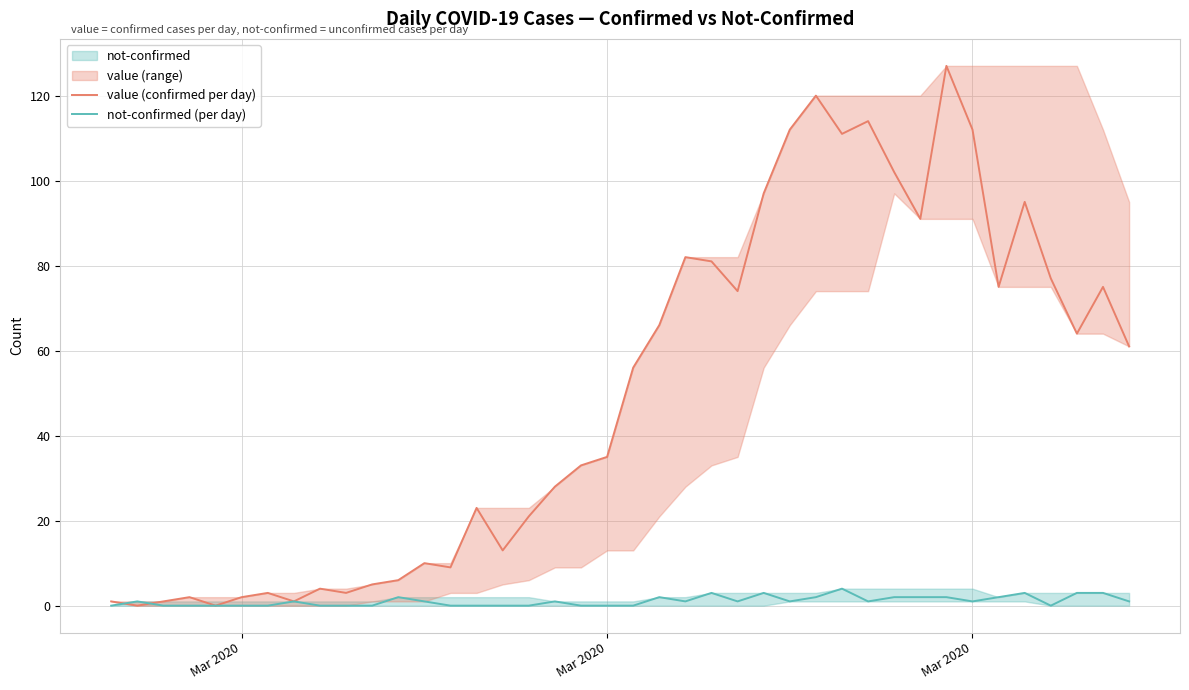

Reading left to right, what are all the values shown in this chart?

value (confirmed per day): 1	0	1	2	0	2	3	1	4	3	5	6	10	9	23	13	21	28	33	35	56	66	82	81	74	97	112	120	111	114	102	91	127	112	75	95	77	64	75	61
not-confirmed (per day): 0	1	0	0	0	0	0	1	0	0	0	2	1	0	0	0	0	1	0	0	0	2	1	3	1	3	1	2	4	1	2	2	2	1	2	3	0	3	3	1